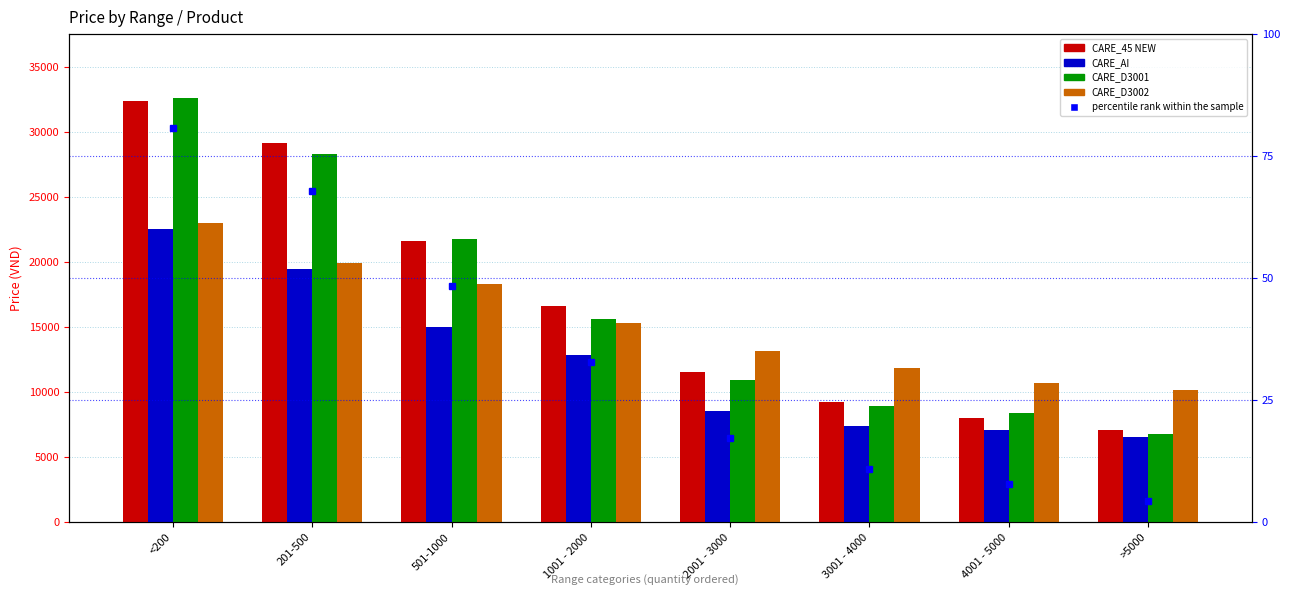

What are all the series names shown in the legend?

CARE_45 NEW, CARE_AI, CARE_D3001, CARE_D3002, percentile rank within the sample